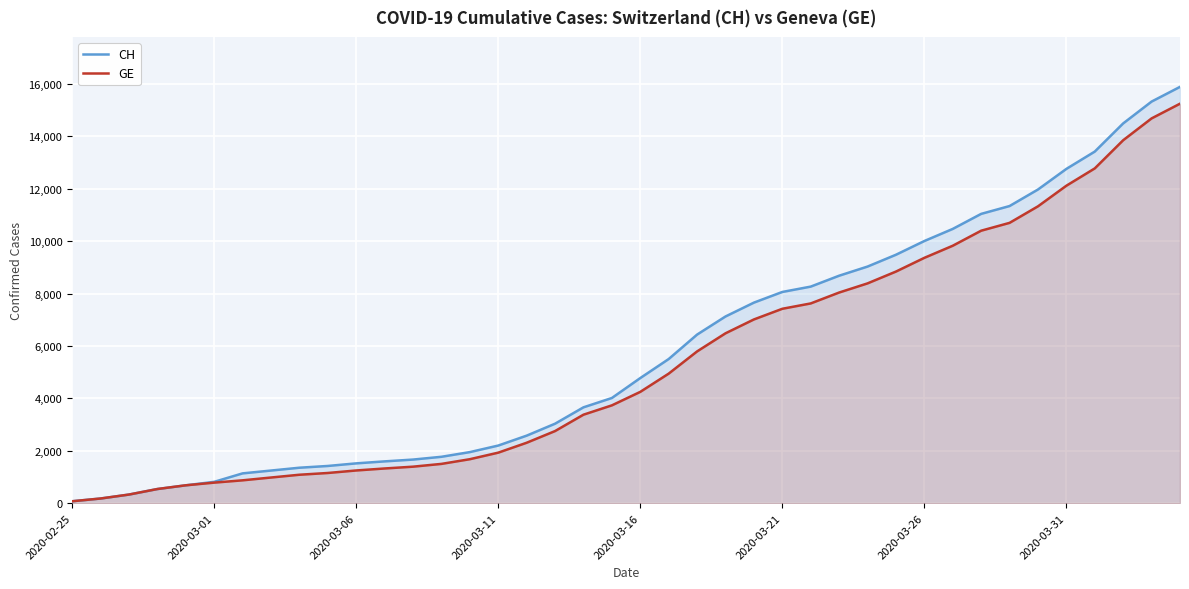

Does the chart display data point markers on the line(s)?

No